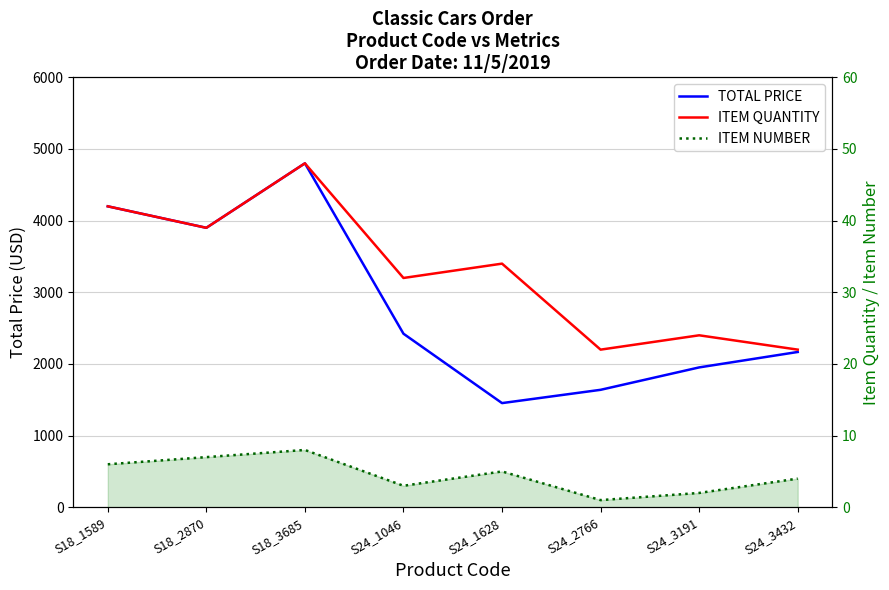

Where is the first local maximum for TOTAL PRICE?

S18_3685